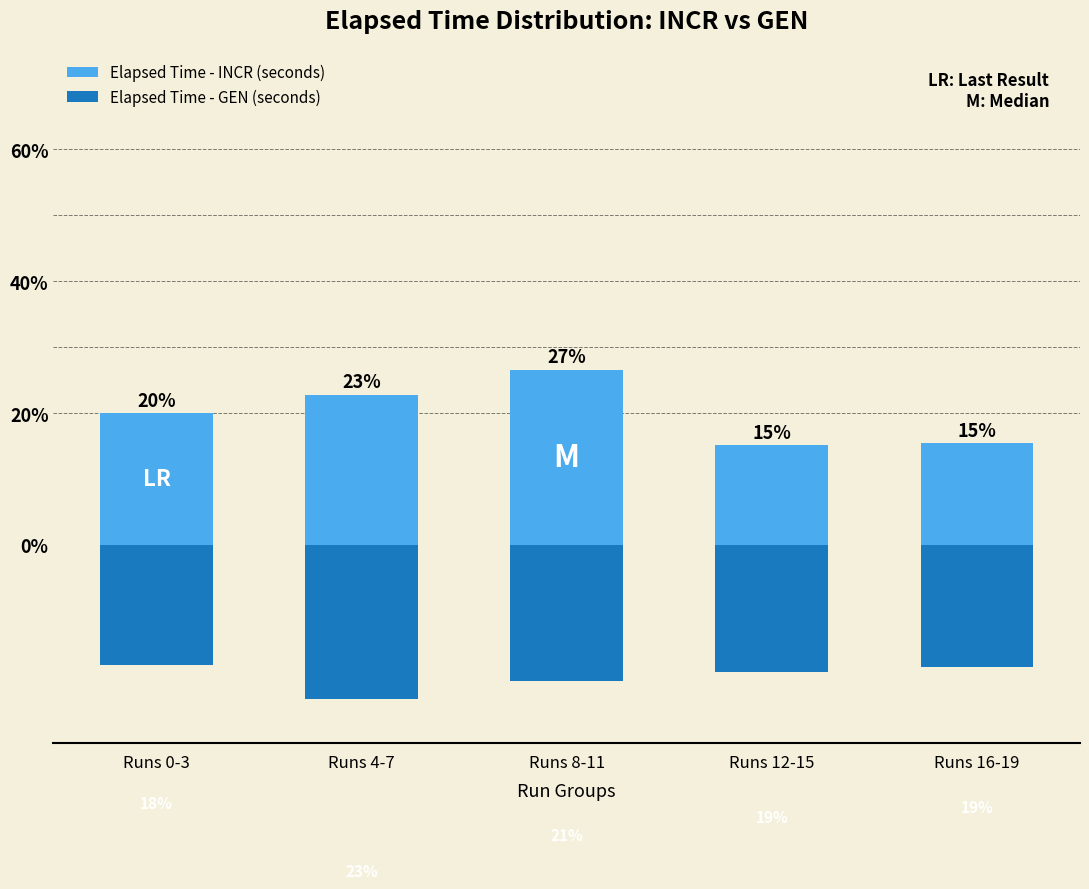

Reading left to right, extract all data points from this chart.

Elapsed Time - INCR (seconds): 20.0	22.8	26.6	15.2	15.5
Elapsed Time - GEN (seconds): -18.2	-23.4	-20.6	-19.3	-18.5